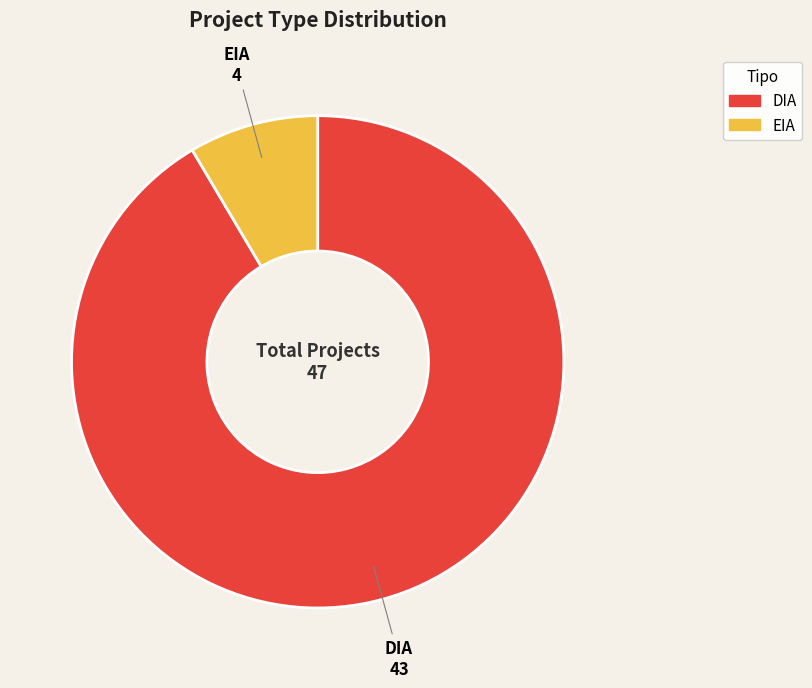

Do DIA and EIA together represent more than half of the pie?

Yes